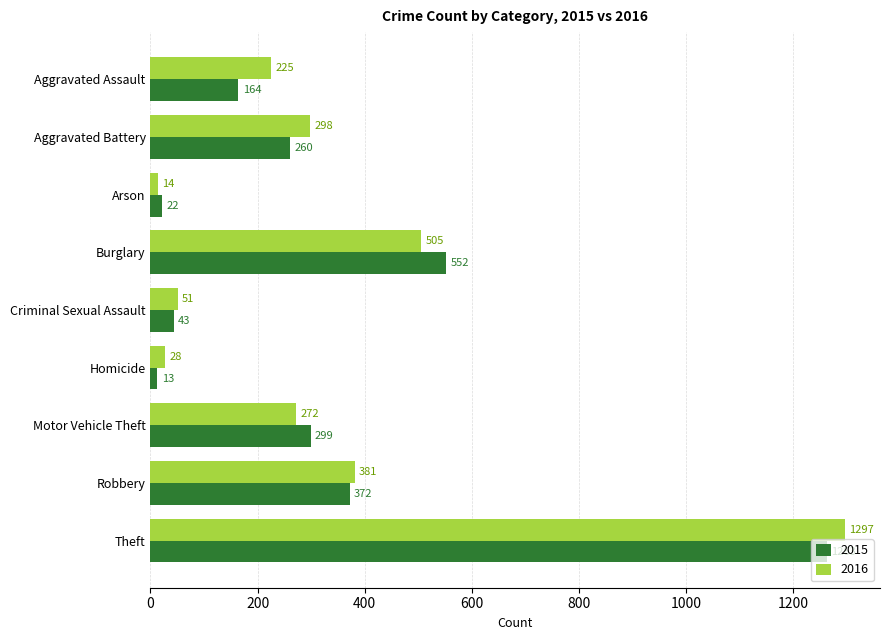

At which category is the sum across all series the highest?

Theft